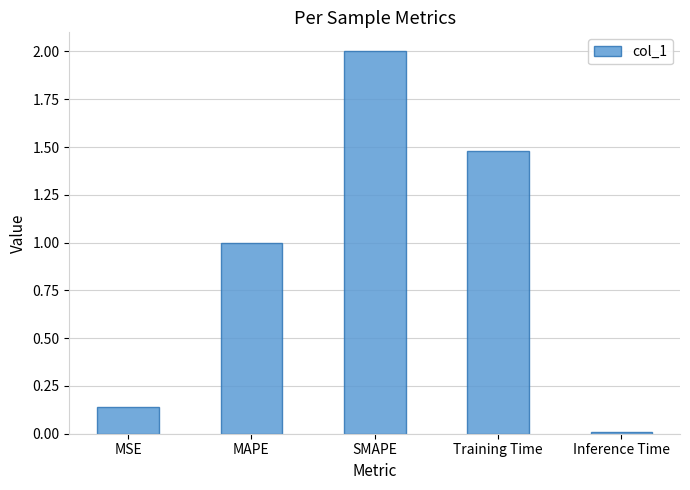

List the labels in order of value, smallest first.

Inference Time, MSE, MAPE, Training Time, SMAPE